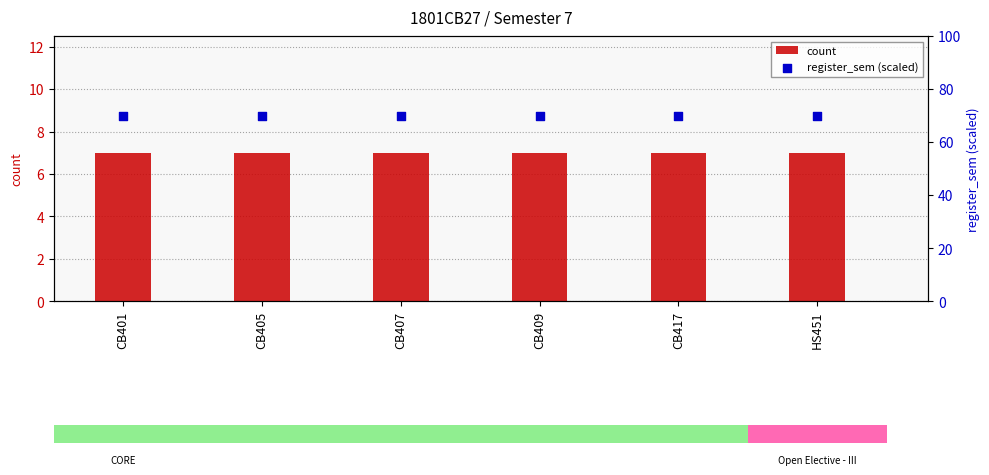

Which series contains the lowest Y value?

count